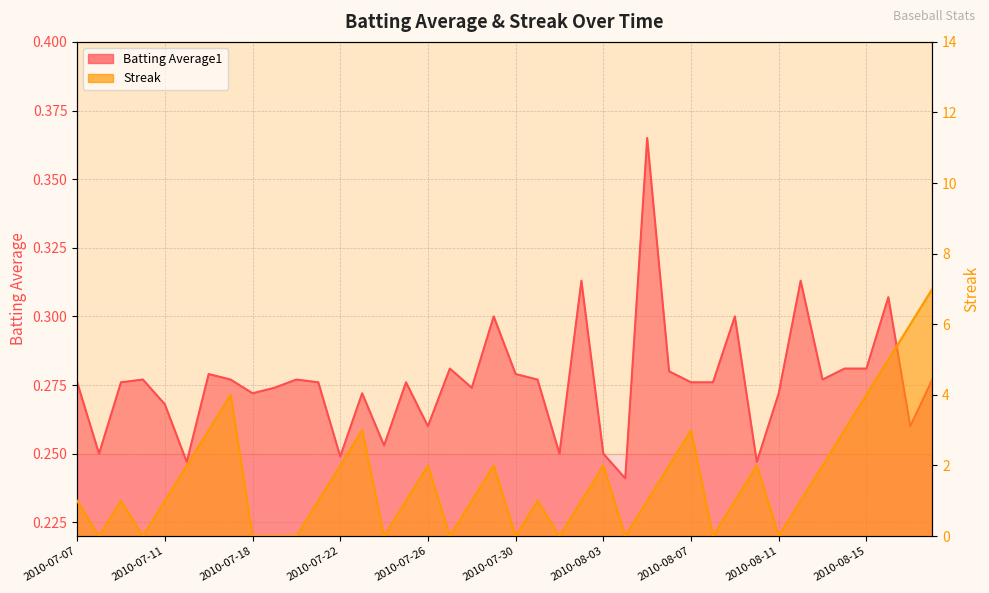

Does the chart display data point markers on the line(s)?

No